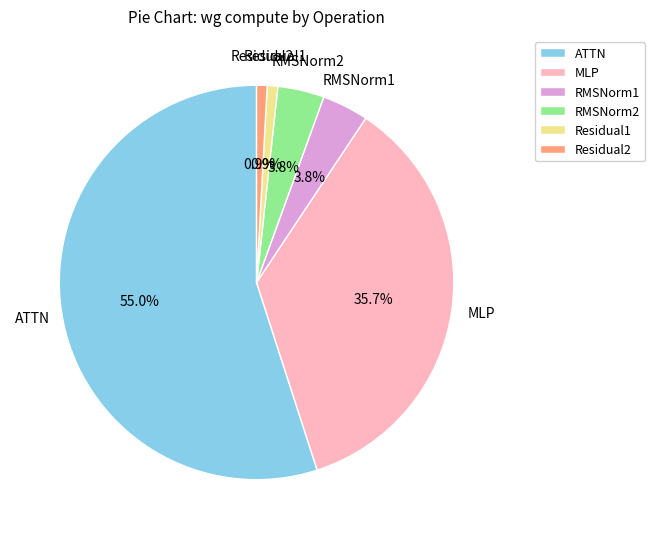

True or false: Residual2 accounts for 1% of the total.

True